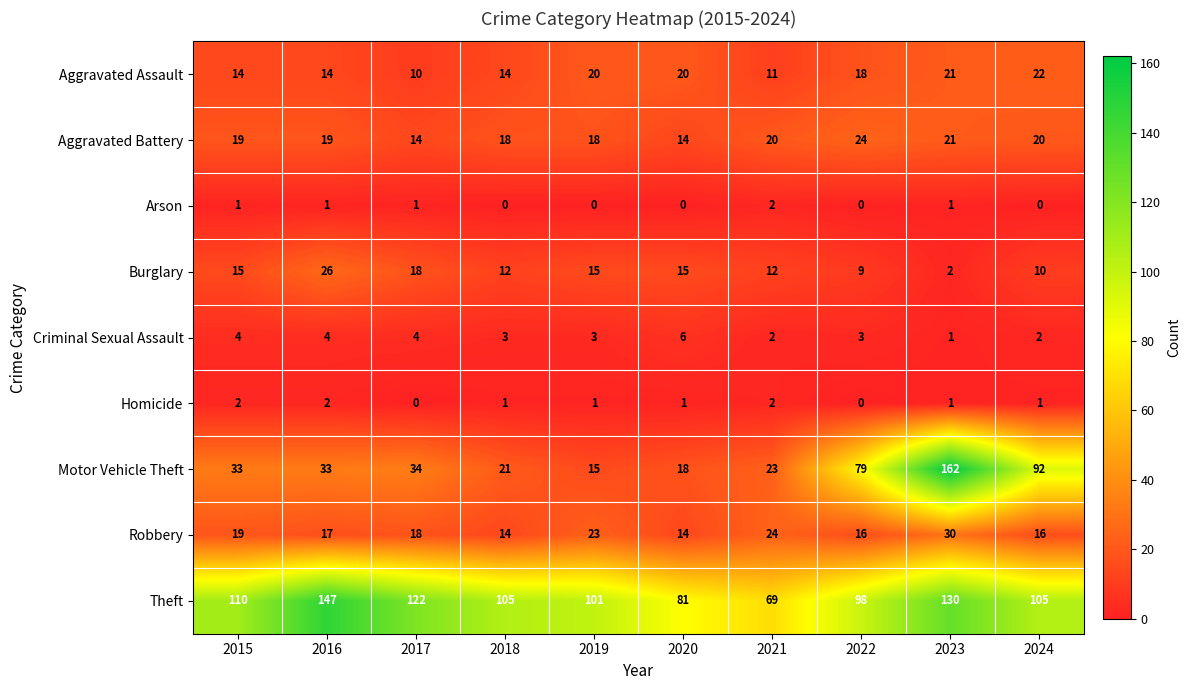

Where is Motor Vehicle Theft nearest to the value 88?

2024